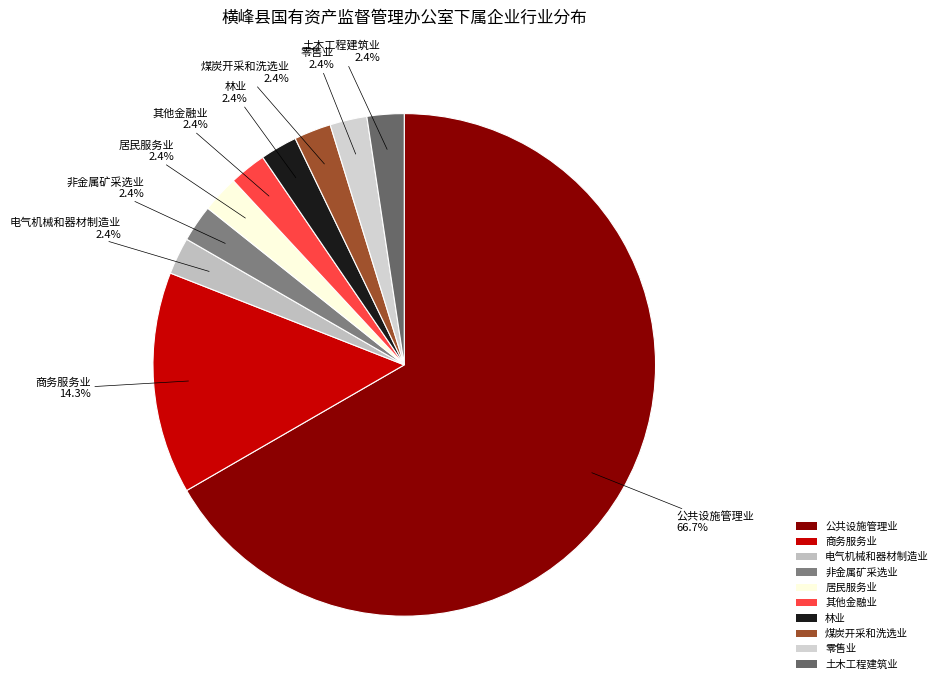

Approximately how many times larger is the value at 林业 compared to 非金属矿采选业?

1.0